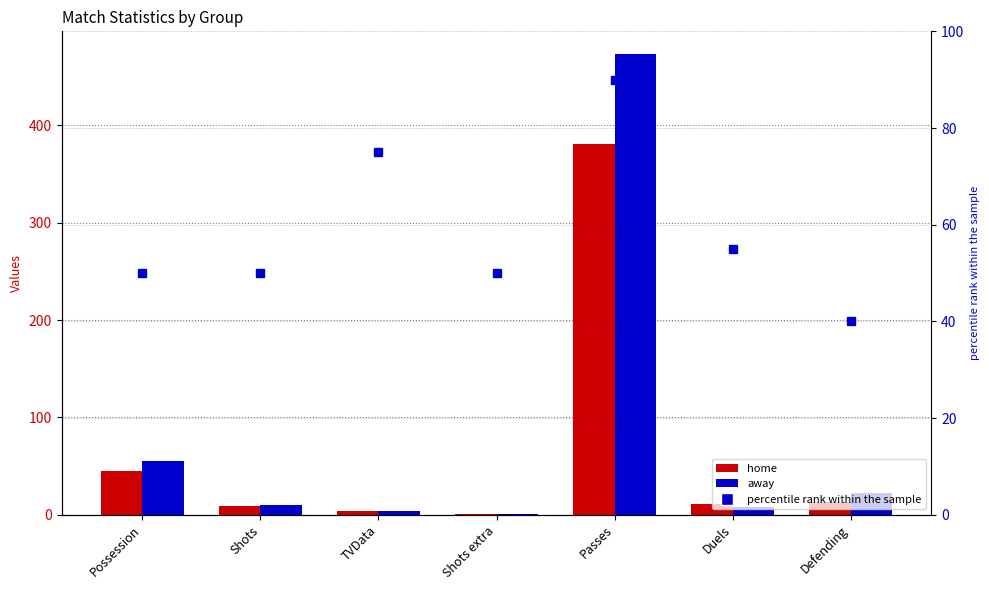

What is the difference between the second highest and minimum values in the away series?

54